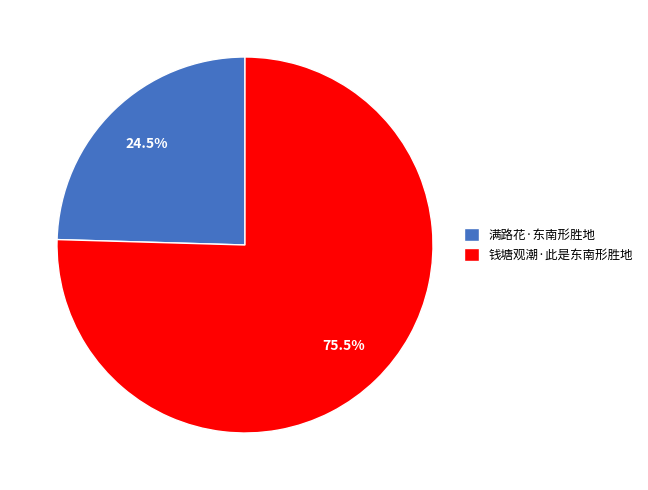

True or false: 满路花·东南形胜地 accounts for 31% of the total.

False